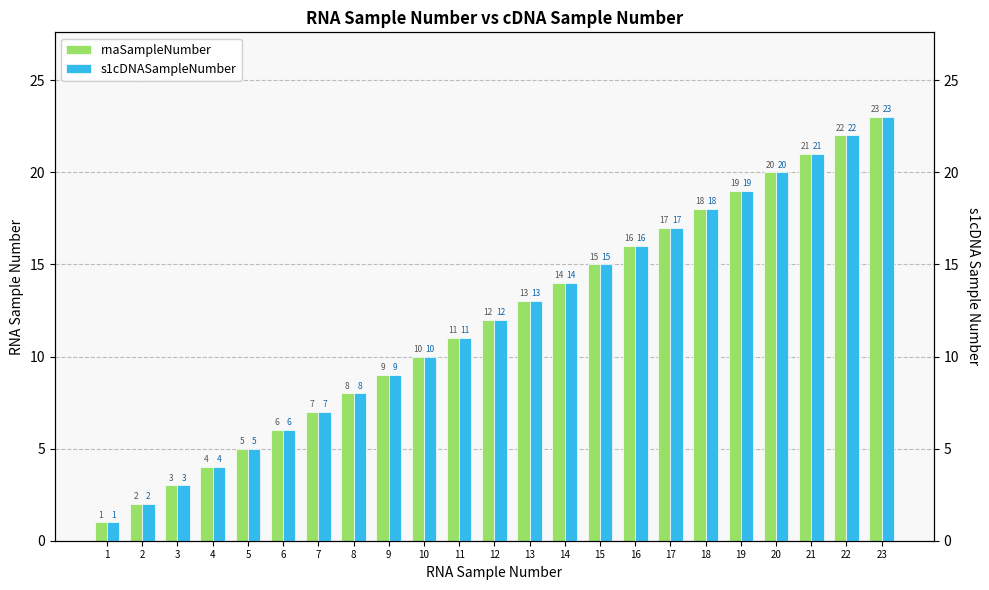

What is the average value of the rnaSampleNumber series?

12